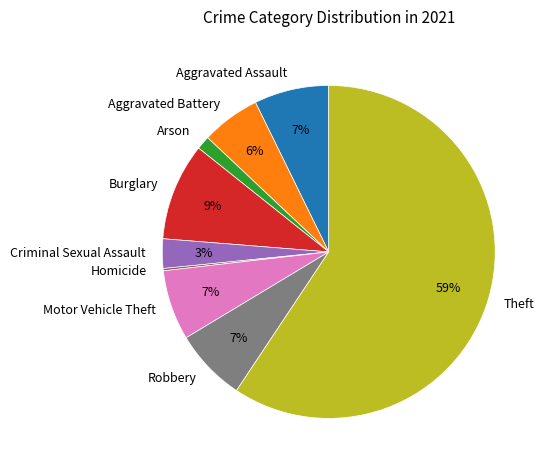

To the nearest percent, what is the average slice percentage?

11%